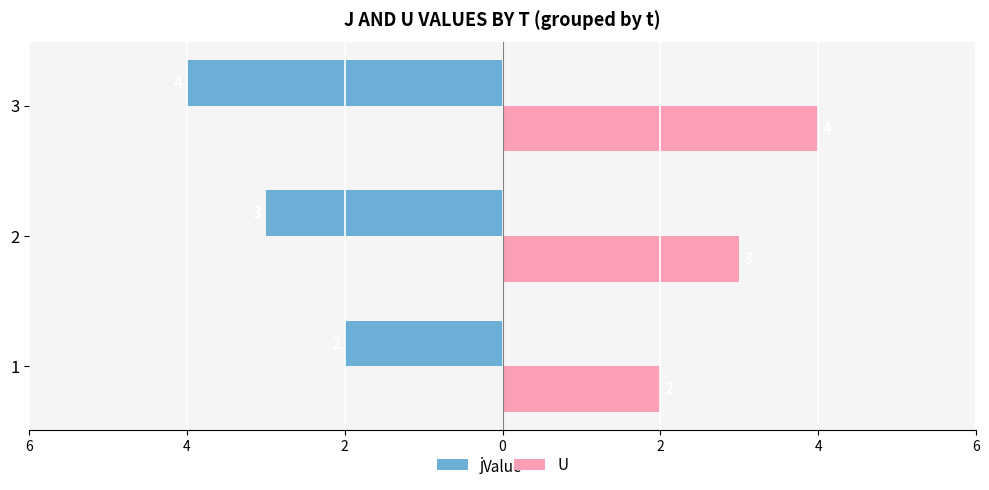

Reading right to left, extract all data points from this chart.

j: -4	-3	-2
U: 4	3	2